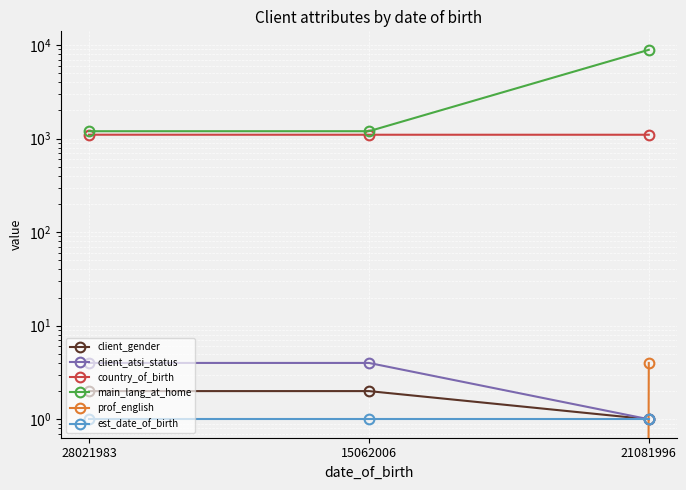

Rank the categories by client_gender value from highest to lowest.

28021983, 15062006, 21081996